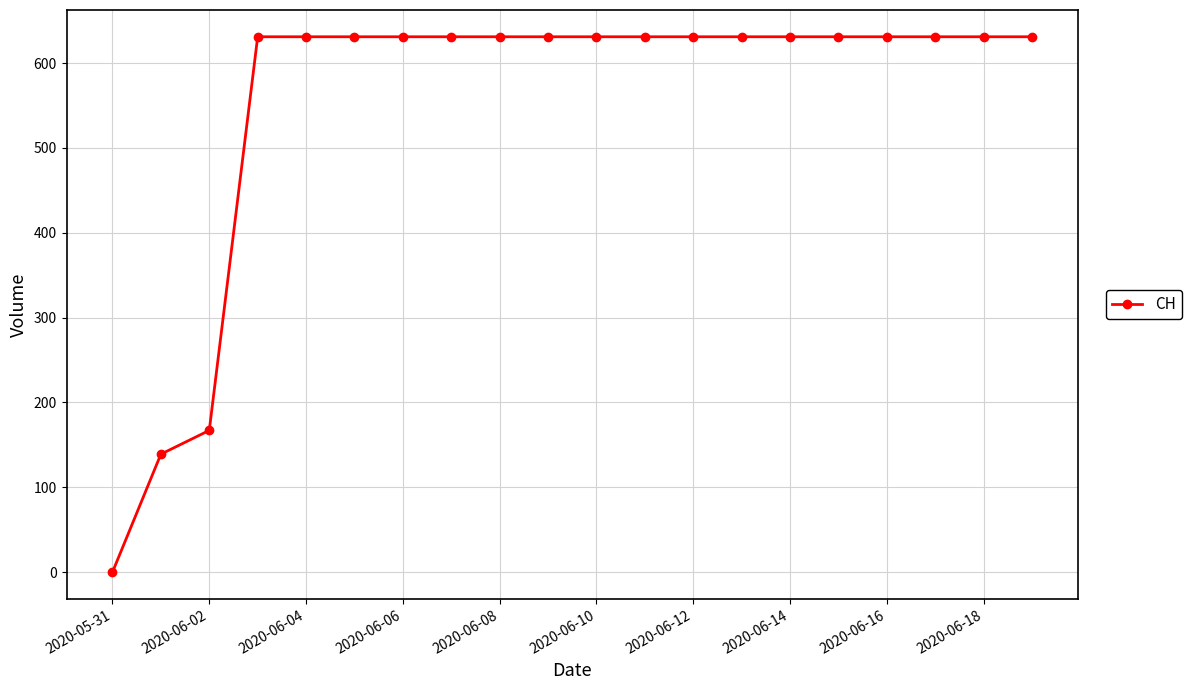

What is the greatest value displayed?

631